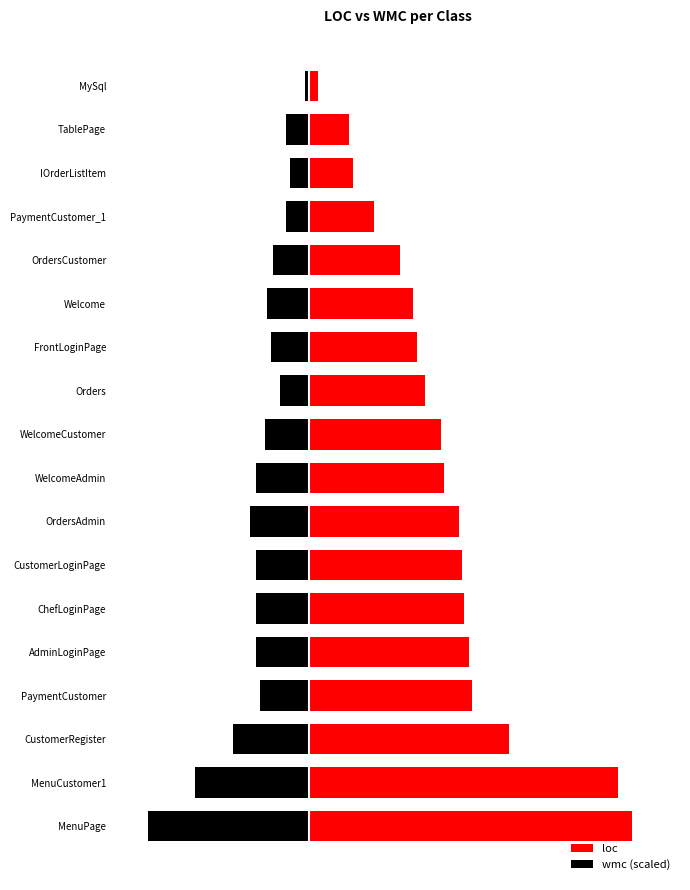

Read the wmc (scaled) value at MenuPage.

-296.5